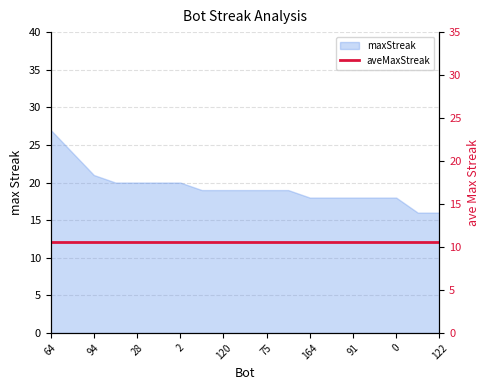

What is the minimum value shown in the chart?

16